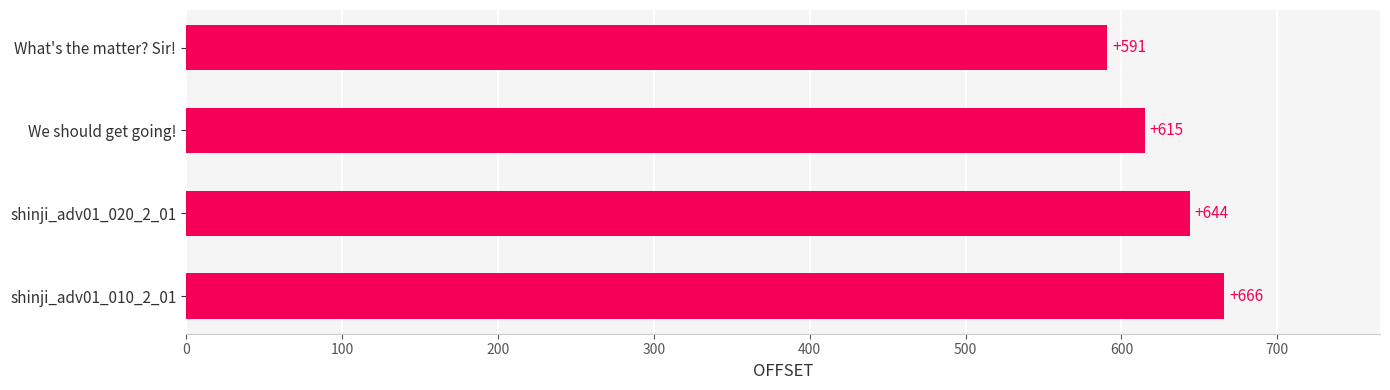

What is the ratio of the value at shinji_adv01_010_2_01 to the value at We should get going!?

1.1